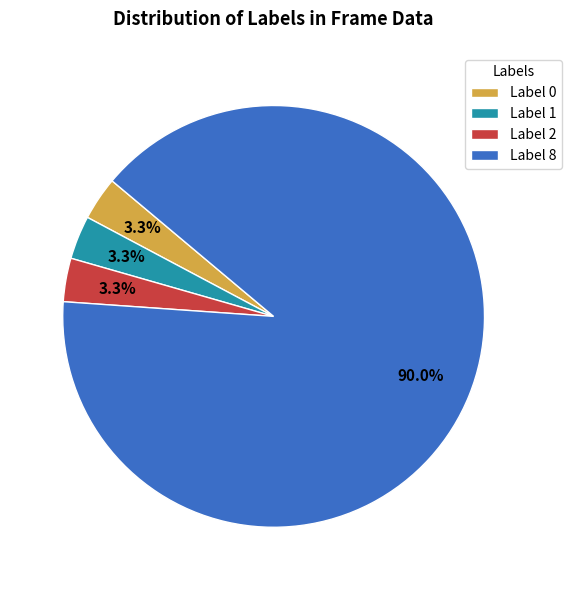

Is the sum of Label 8 and Label 2 greater than half?

Yes